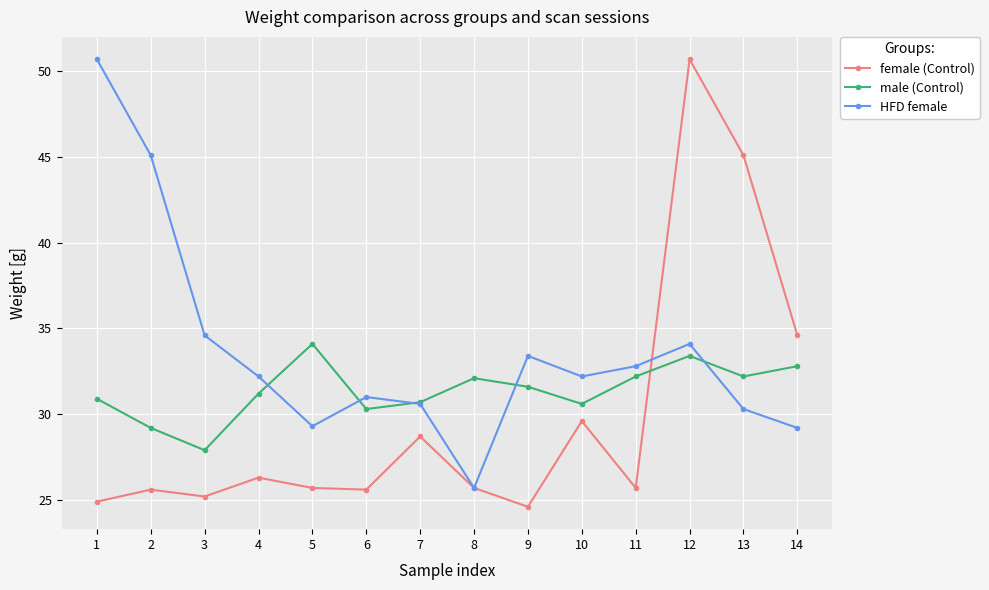

The male (Control) series shows 39.2 at 3. True or false?

False